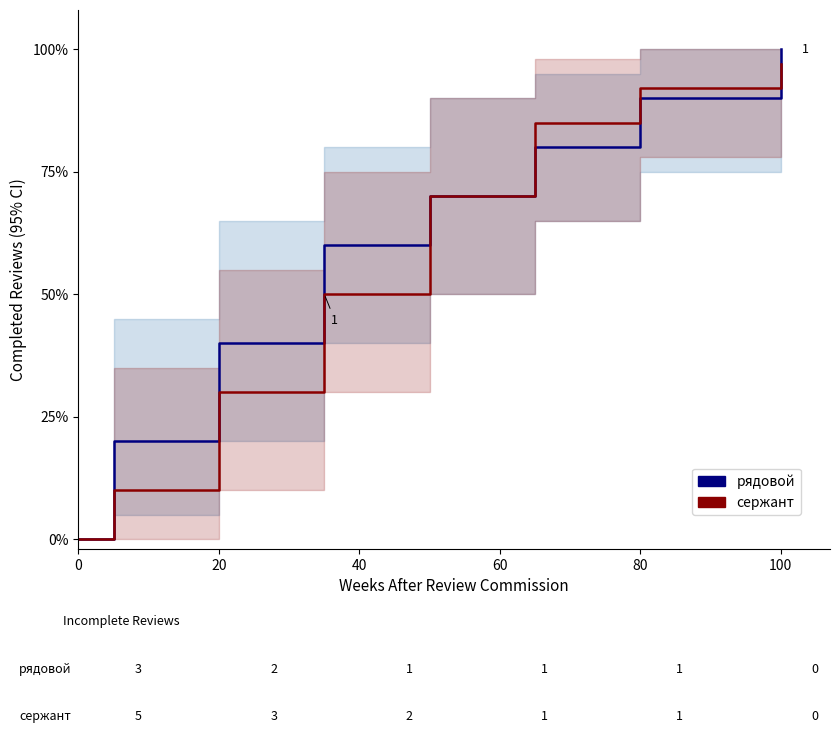

What position from the left is 60?

4